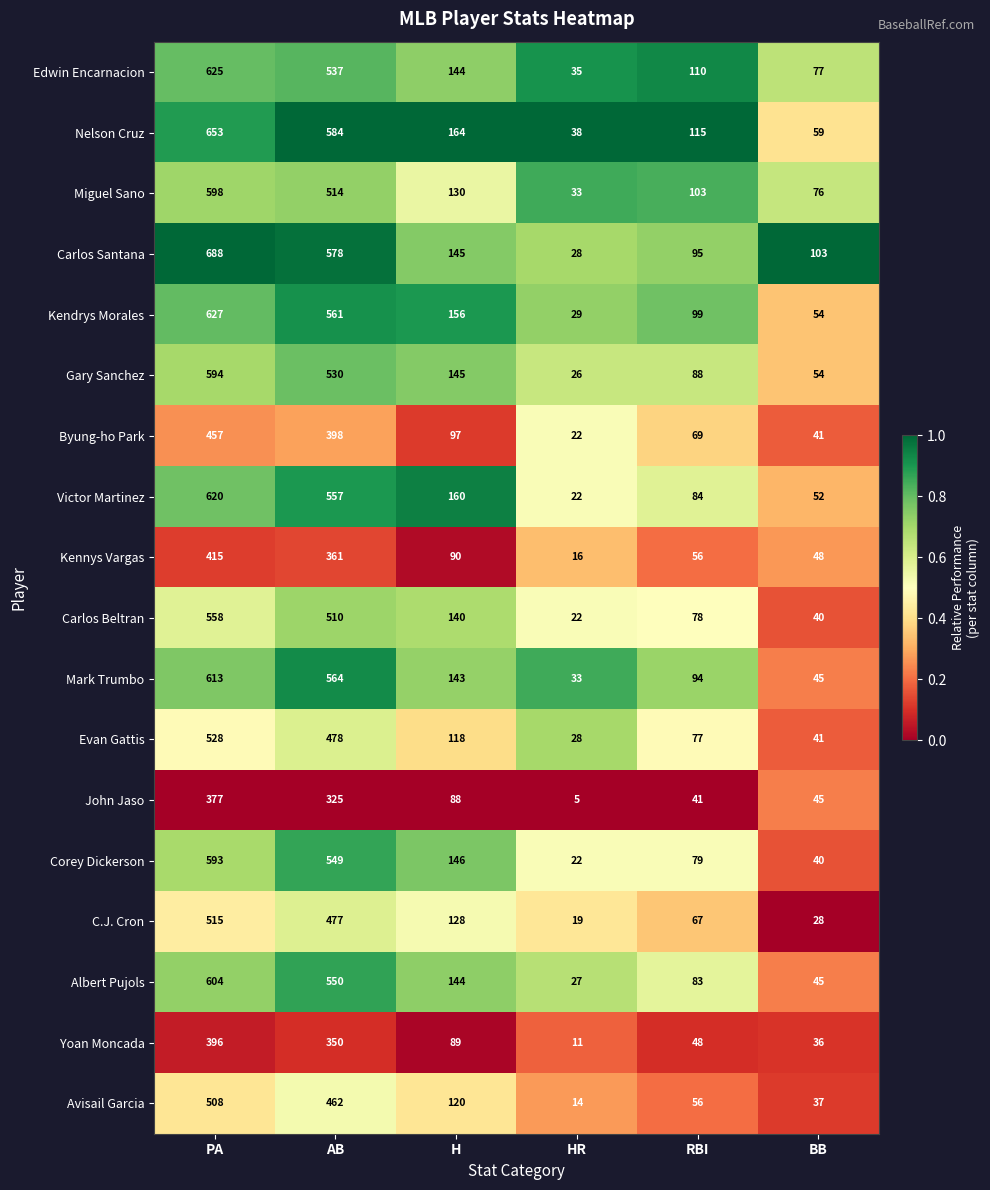

Between AB and HR, which series saw the biggest shift?

Carlos Santana